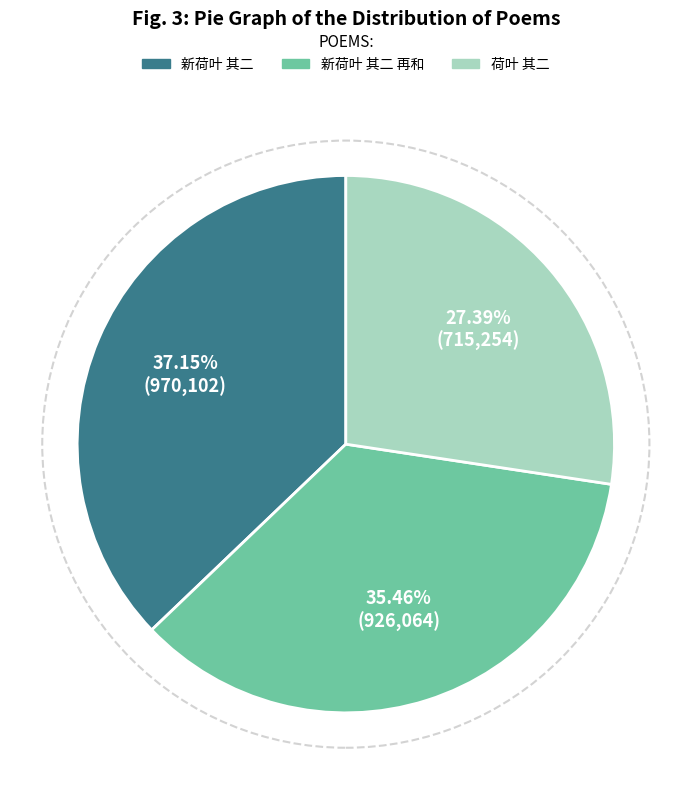

To the nearest percent, what is the difference between the largest and smallest slice percentages?

10%